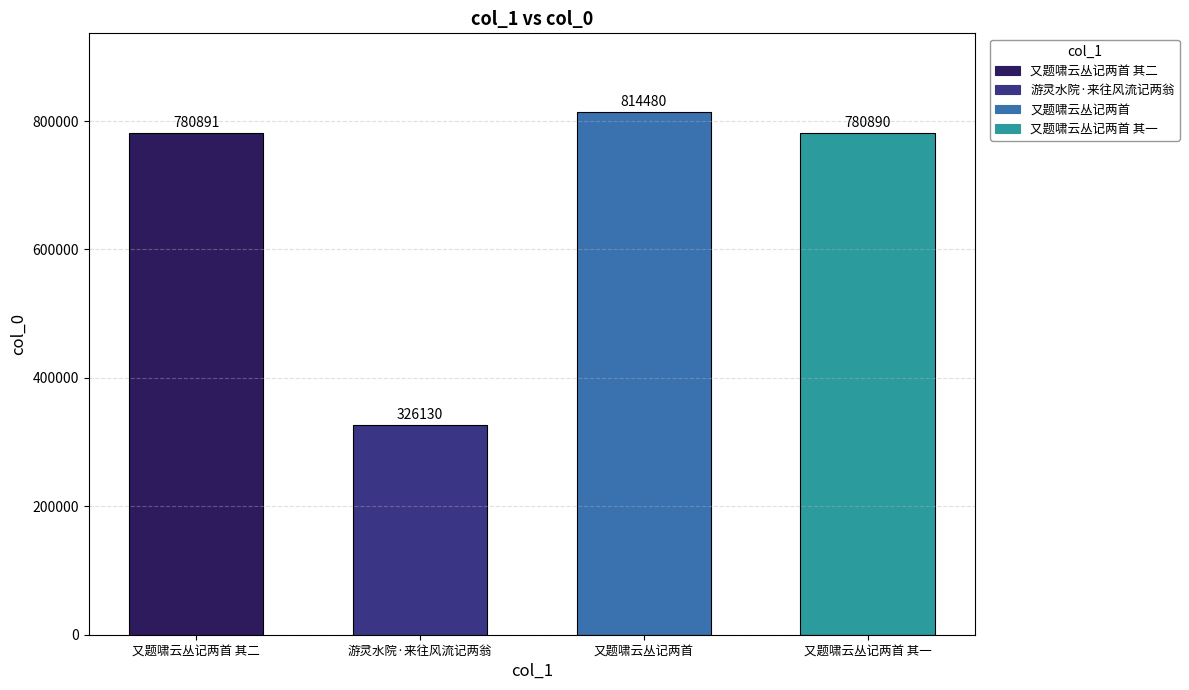

Rank the categories by value from lowest to highest.

游灵水院·来往风流记两翁, 又题啸云丛记两首 其一, 又题啸云丛记两首 其二, 又题啸云丛记两首